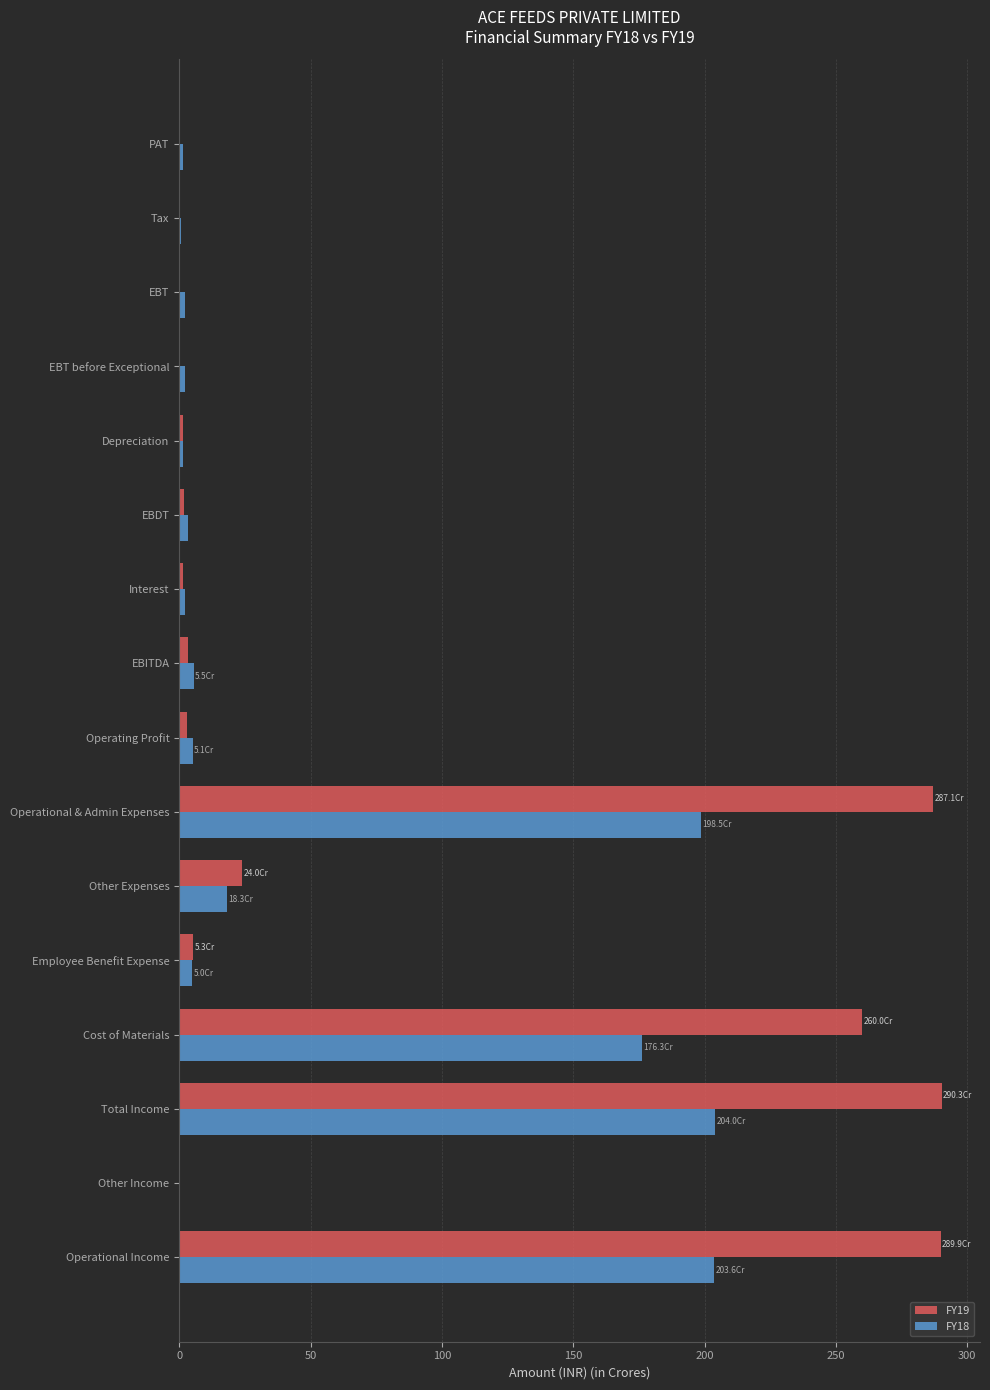

What is the sum of the FY18 values at Other Expenses and Total Income?

222.3